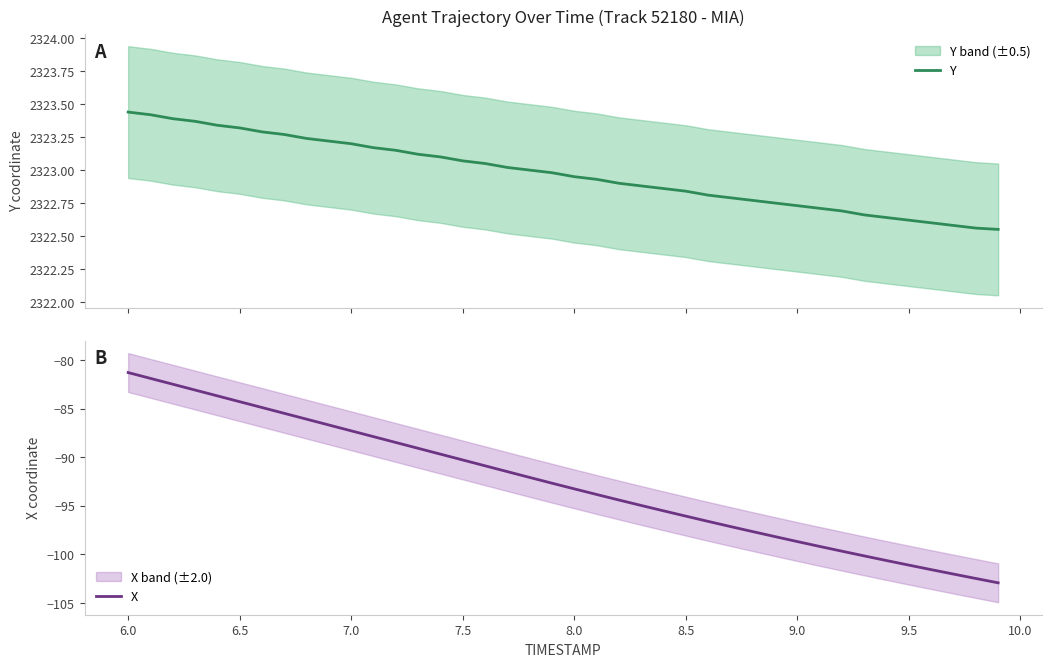

True or false: Y and X cross at least once.

False